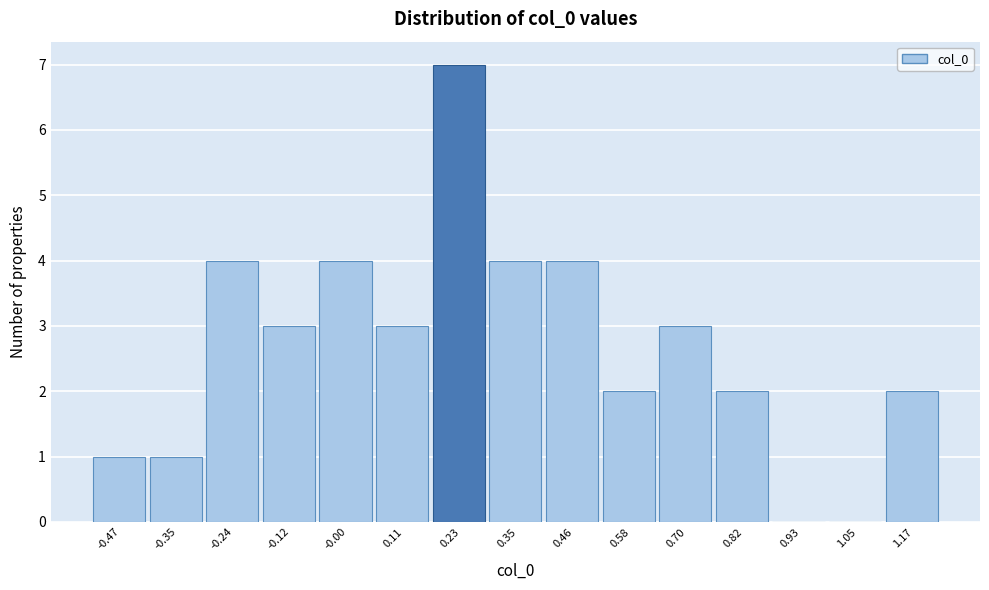

What is the height of the bar covering -0.52 to -0.42 on the x-axis? Neither the bar edges nor the heights are printed on the chart, so give them approximately, as read against the axes.

1